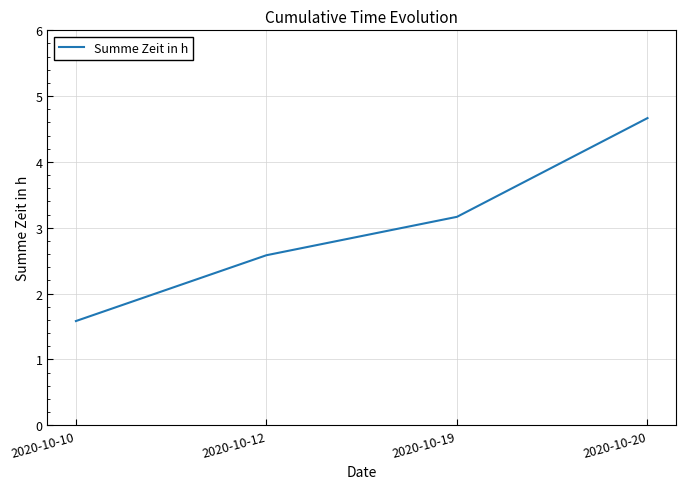

Which category has the highest value across all series?

2020-10-20